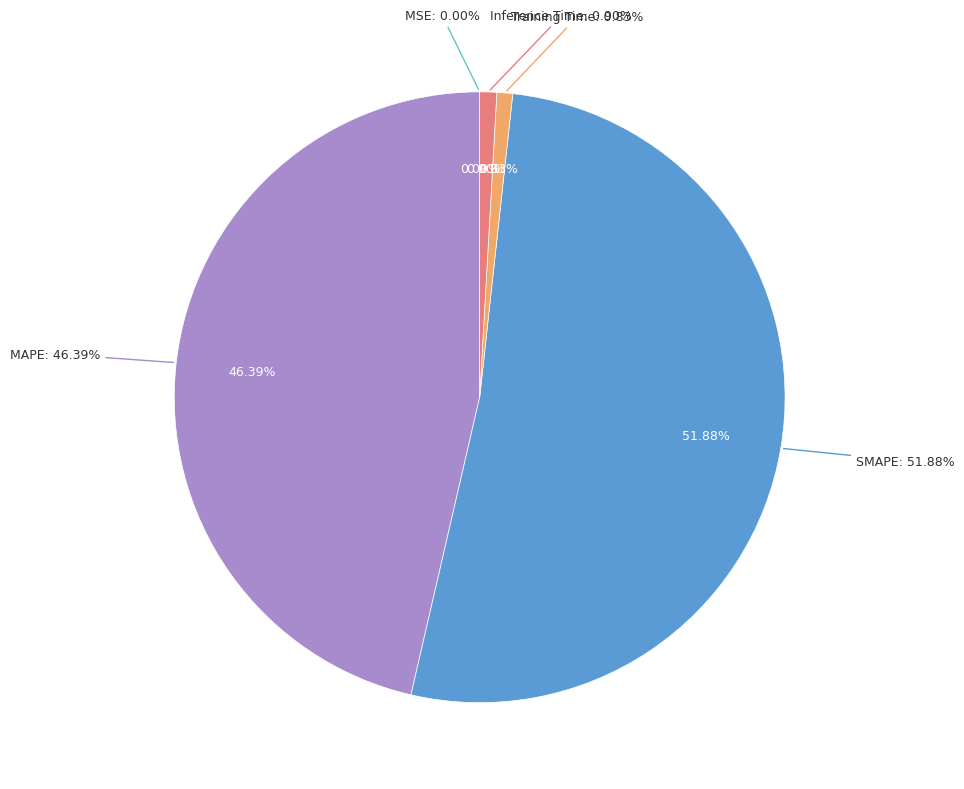

True or false: MAPE accounts for 39% of the total.

False